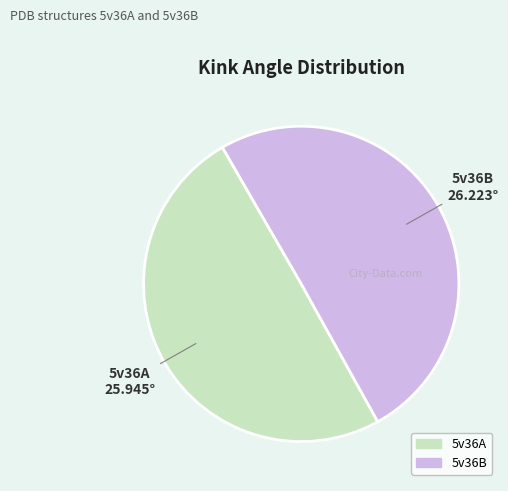

Rank the categories by value from lowest to highest.

5v36A, 5v36B